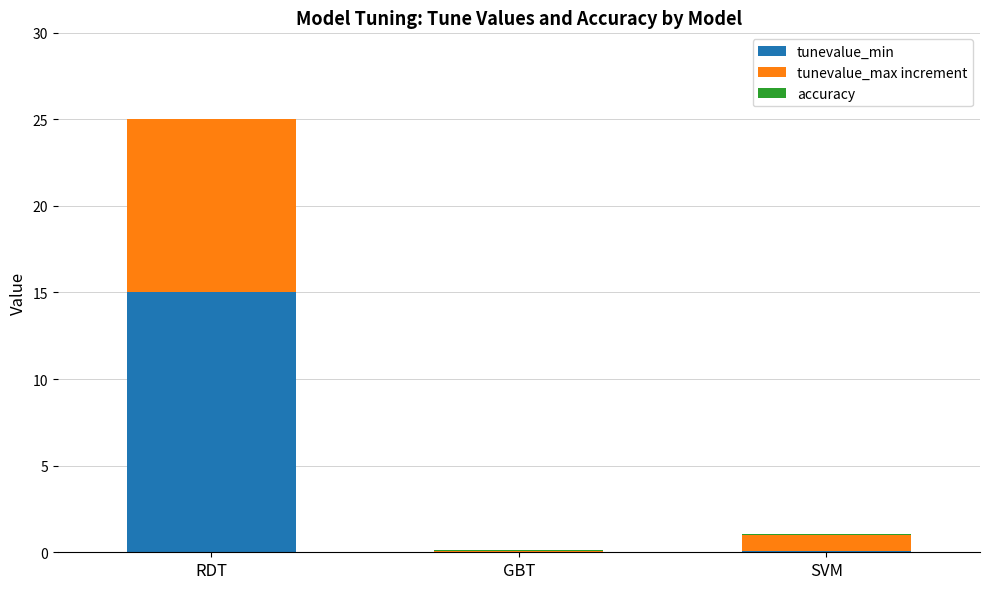

What is the sum of all tunevalue_min values?

15.1